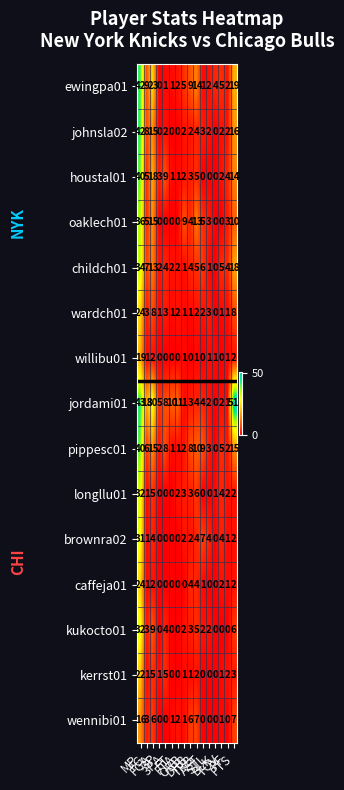

Which series has the widest spread of values?

jordami01